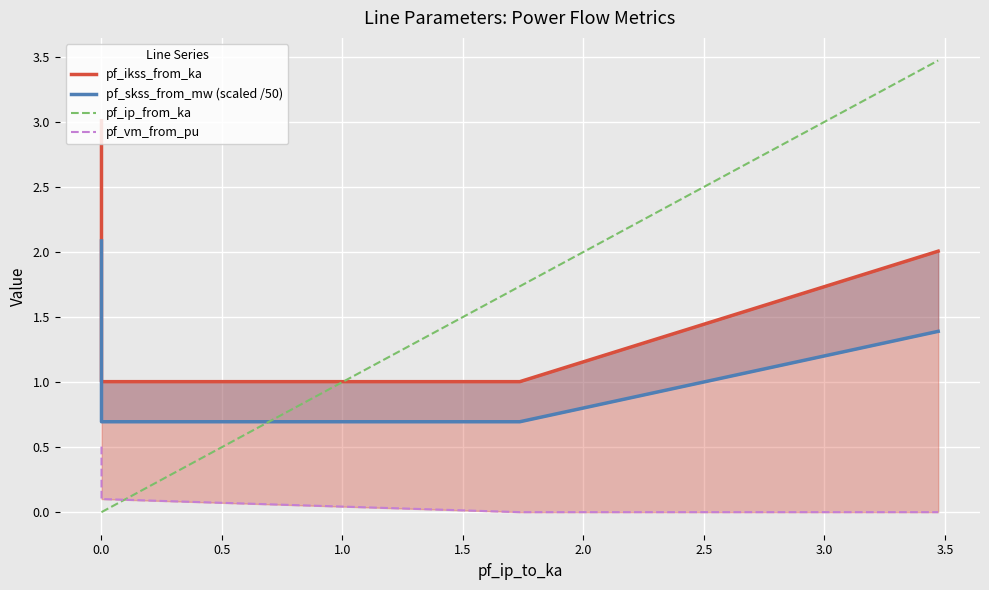

The value of pf_skss_from_mw (scaled /50) at 0.0 is 0.4. True or false?

False